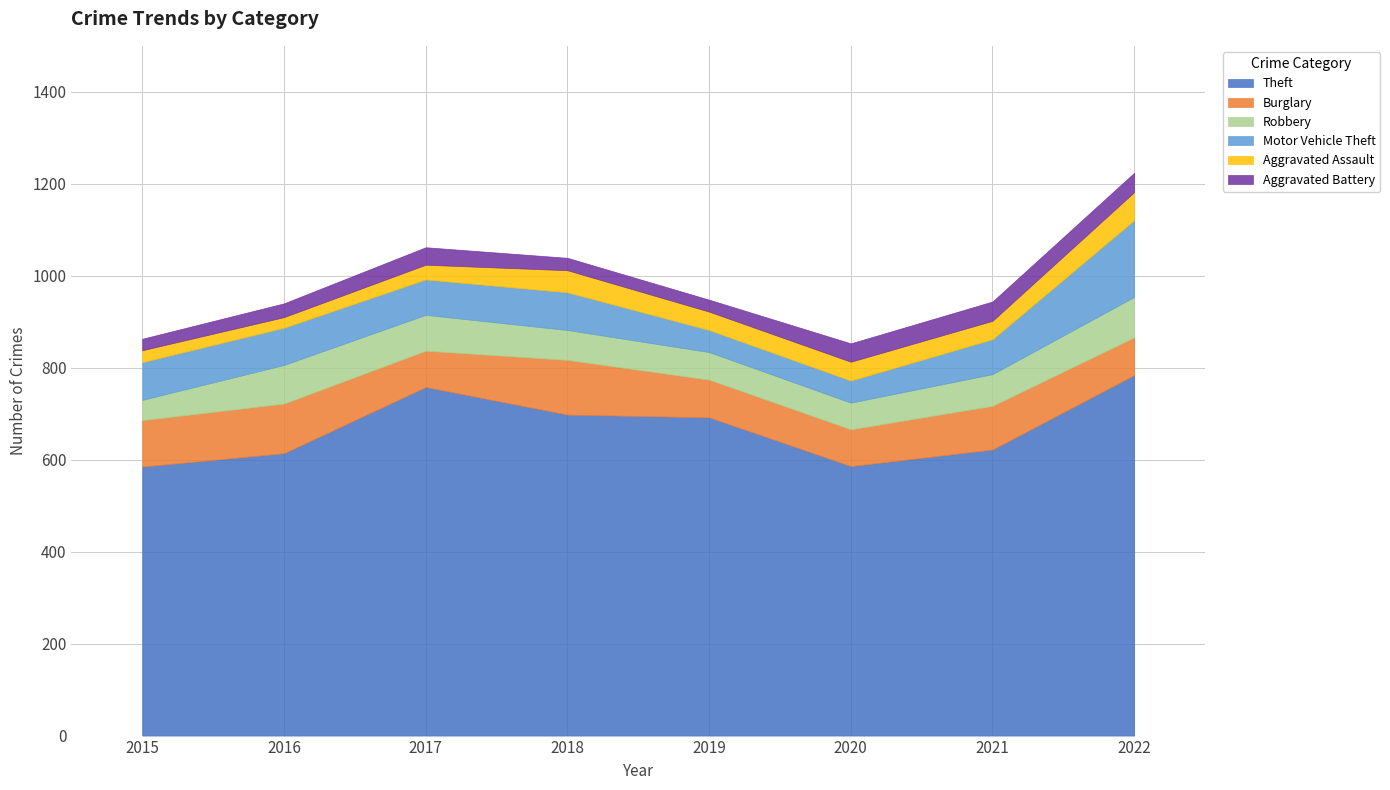

Reading left to right, transcribe all the data shown in this chart.

Theft: 585	614	758	698	692	586	622	784
Burglary: 101	108	79	119	82	80	95	82
Robbery: 44	84	78	65	60	58	69	88
Motor Vehicle Theft: 82	81	77	82	48	48	76	167
Aggravated Assault: 26	23	32	48	40	41	40	61
Aggravated Battery: 25	30	38	27	26	40	42	42